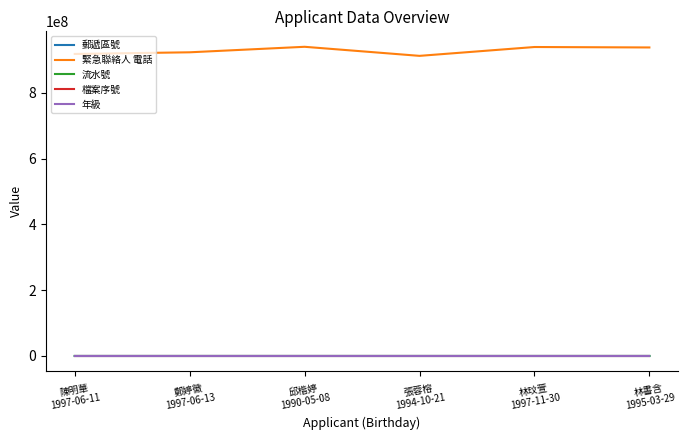

Which series has the largest range (max minus min)?

緊急聯絡人 電話